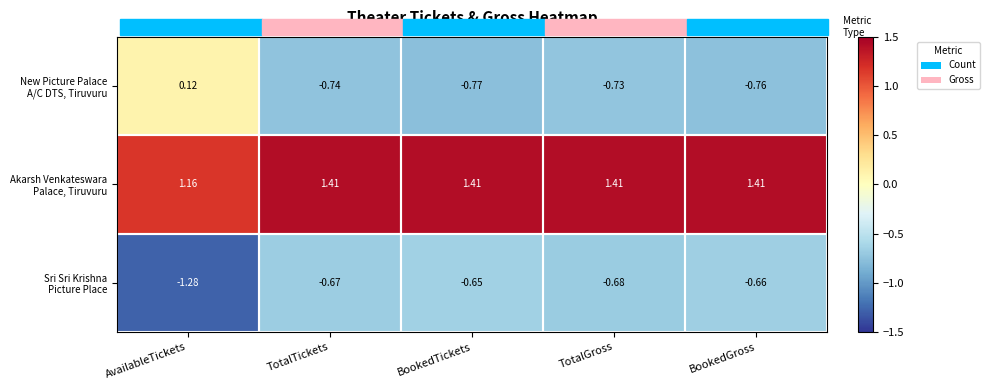

How many data points does each series have?

5